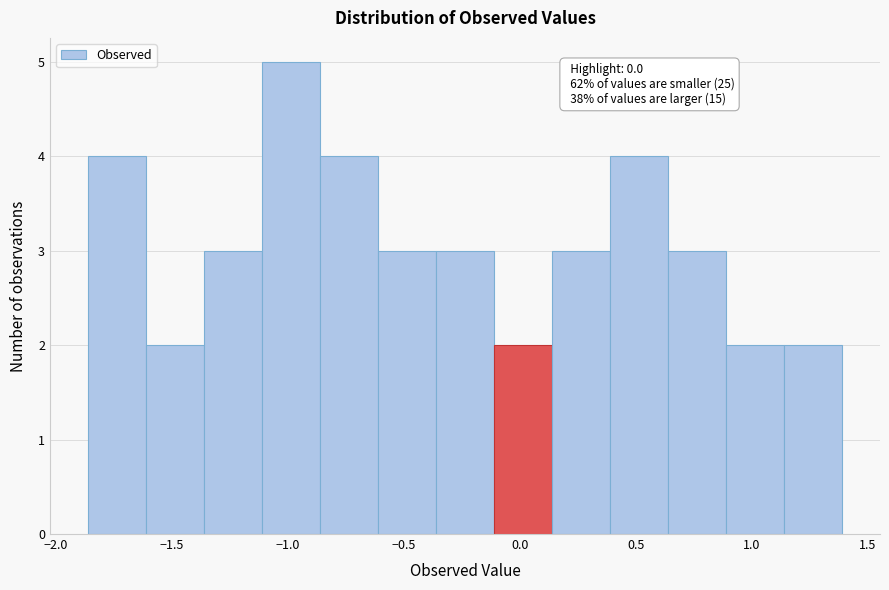

Which range on the x-axis has the tallest bar?

-1.10 to -0.85